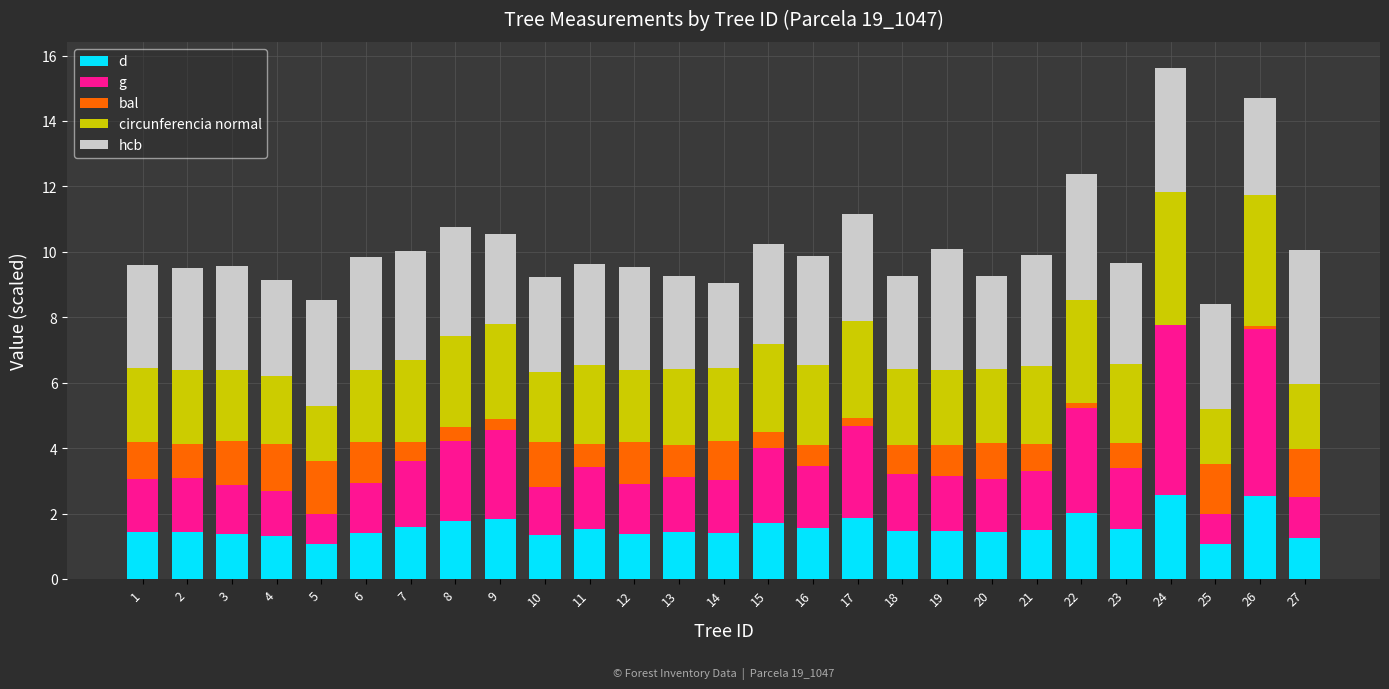

What is the total value across all series at 14?

9.0